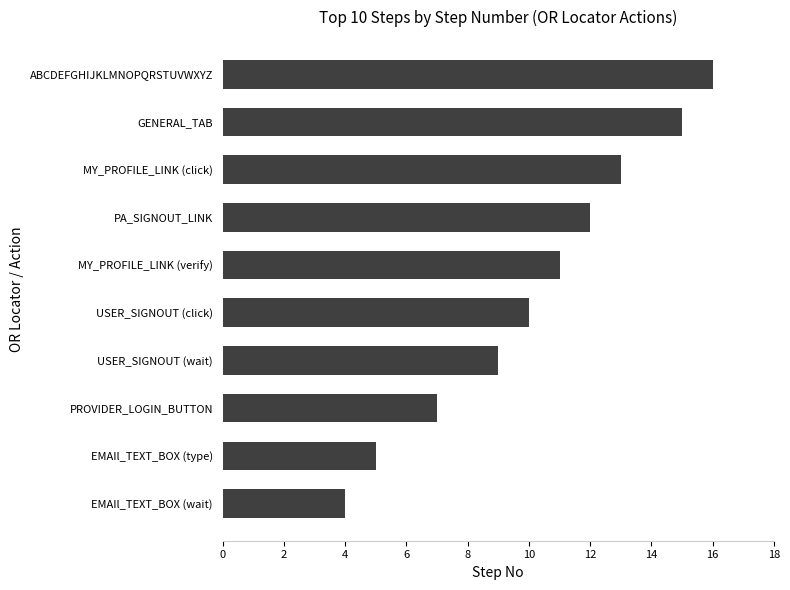

Is it true that the value at USER_SIGNOUT (click) is 10?

True